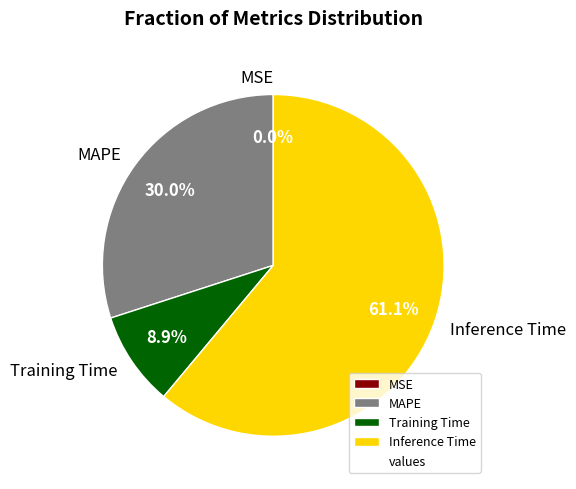

Which slice is the largest?

Inference Time